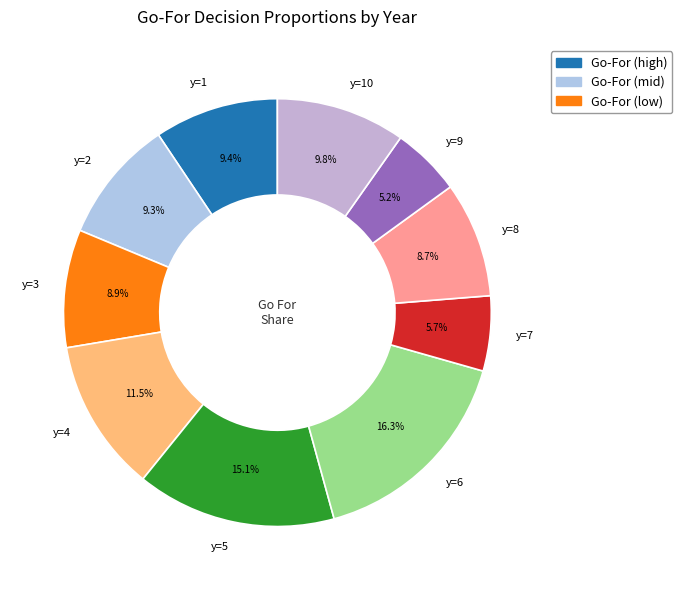

Is y=6 the majority of the pie?

No